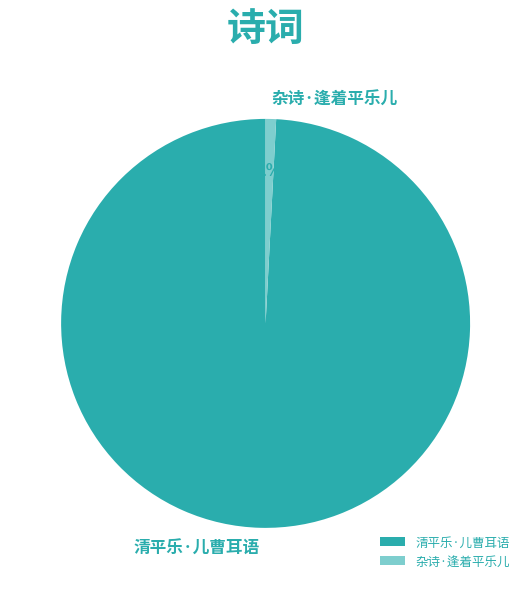

Is 清平乐·儿曹耳语 the majority of the pie?

Yes